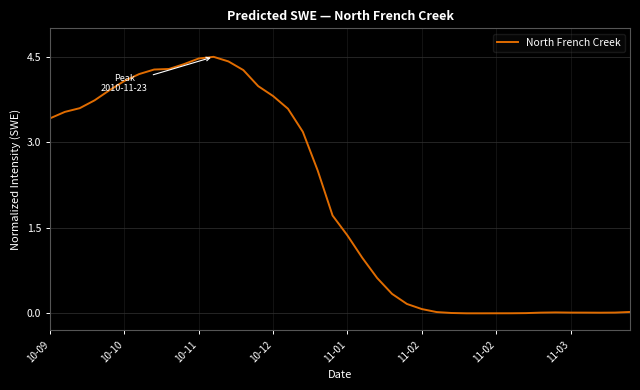

What is the difference between the maximum and minimum values?

4.5